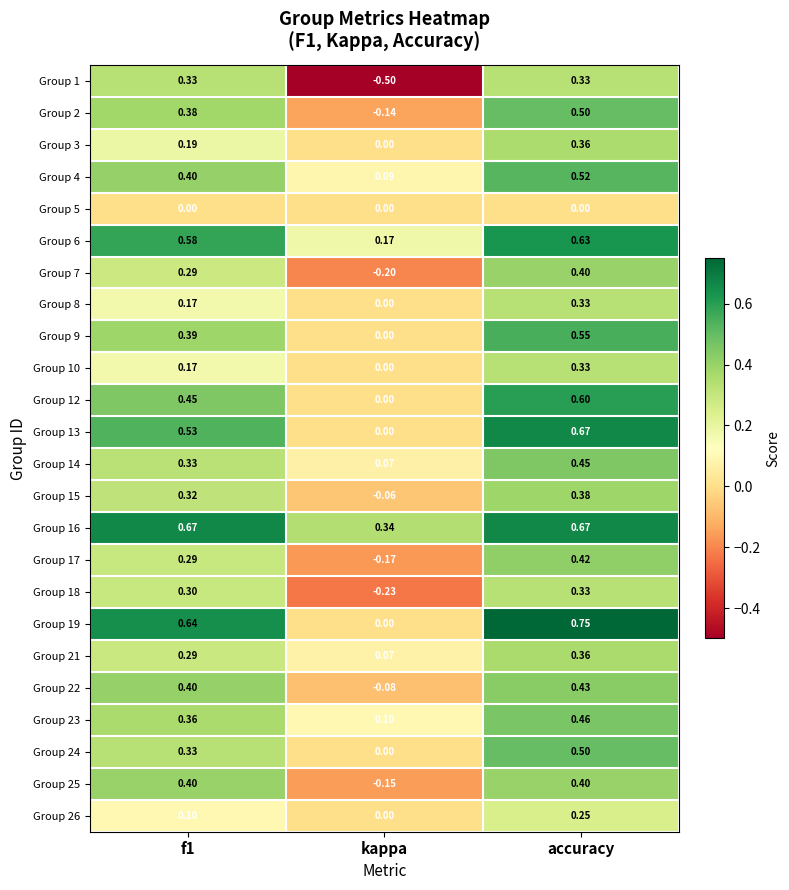

At which label is Group 15 closest to 0?

kappa